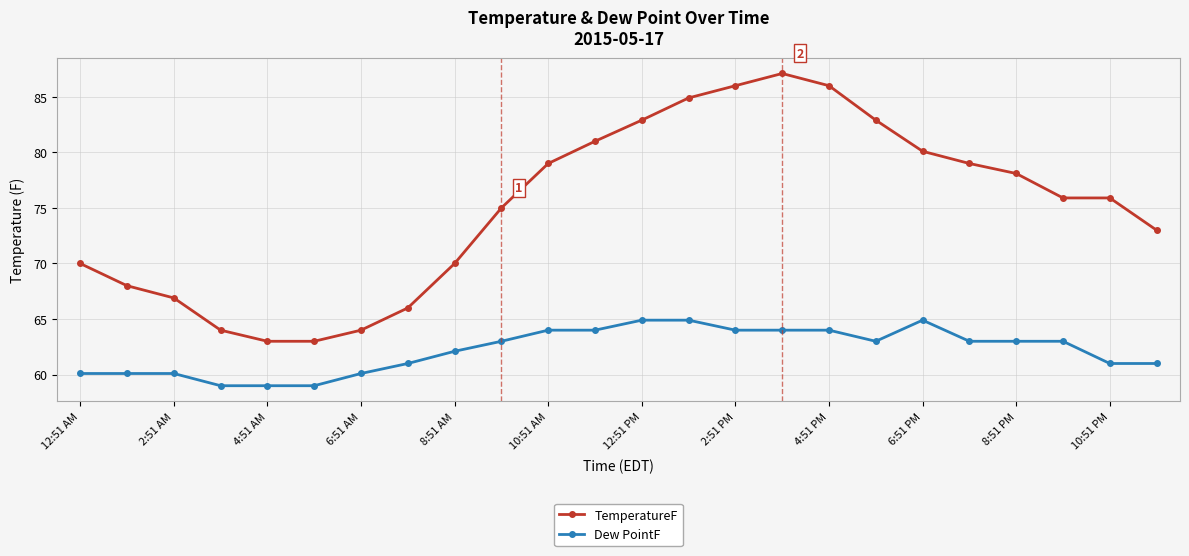

What is the greatest value displayed?

87.1